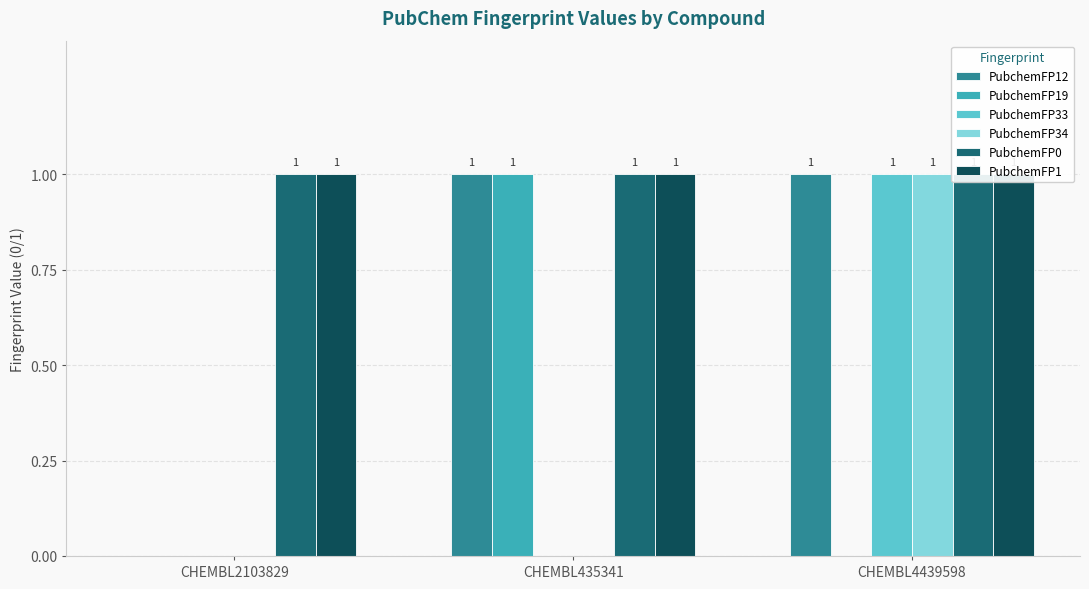

At CHEMBL4439598, list the series in order from smallest to largest.

PubchemFP19, PubchemFP12, PubchemFP33, PubchemFP34, PubchemFP0, PubchemFP1